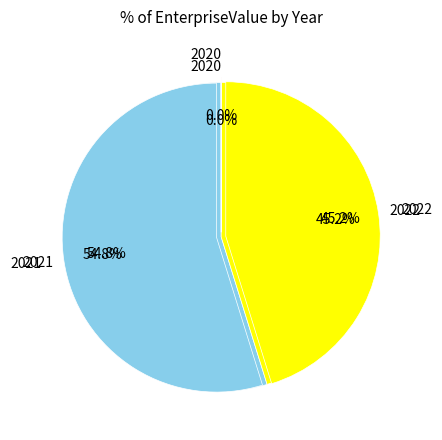

Is the sum of 2022 and 2020 greater than half?

No